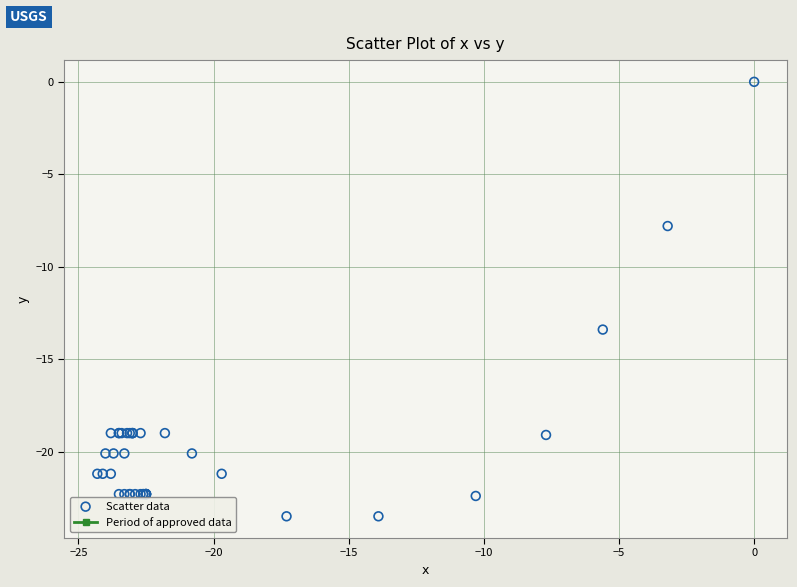

What Y value in the scatter plot is closest to -11?

-13.4